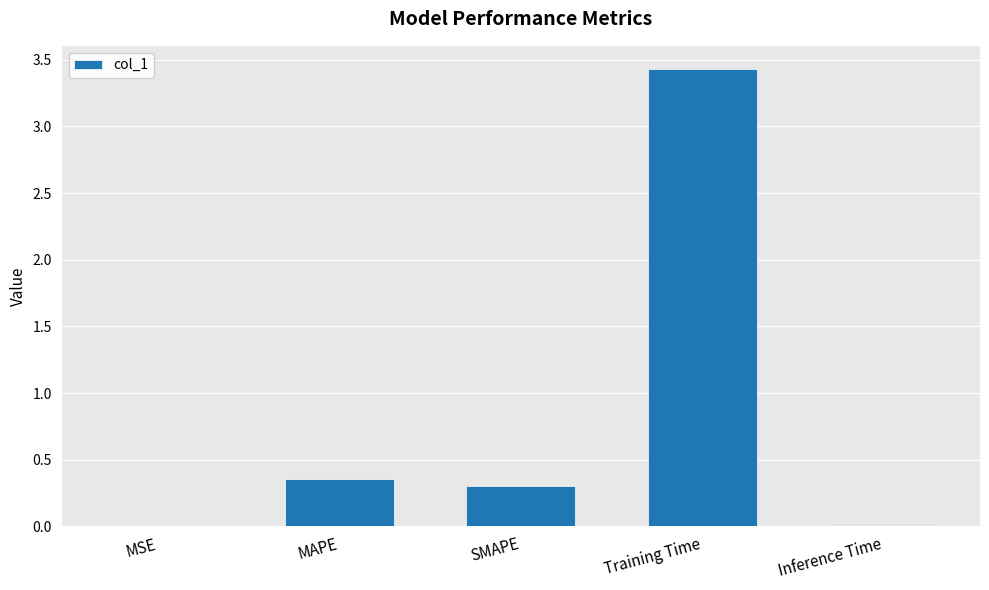

What is the sum of all values?

4.1